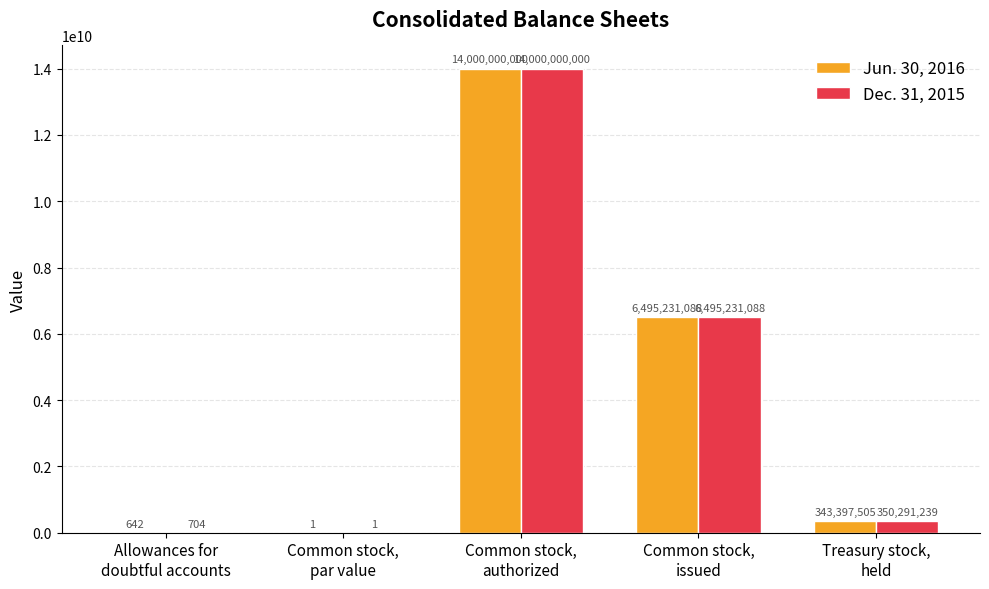

What is the sum of all Jun. 30, 2016 values?

20838629236